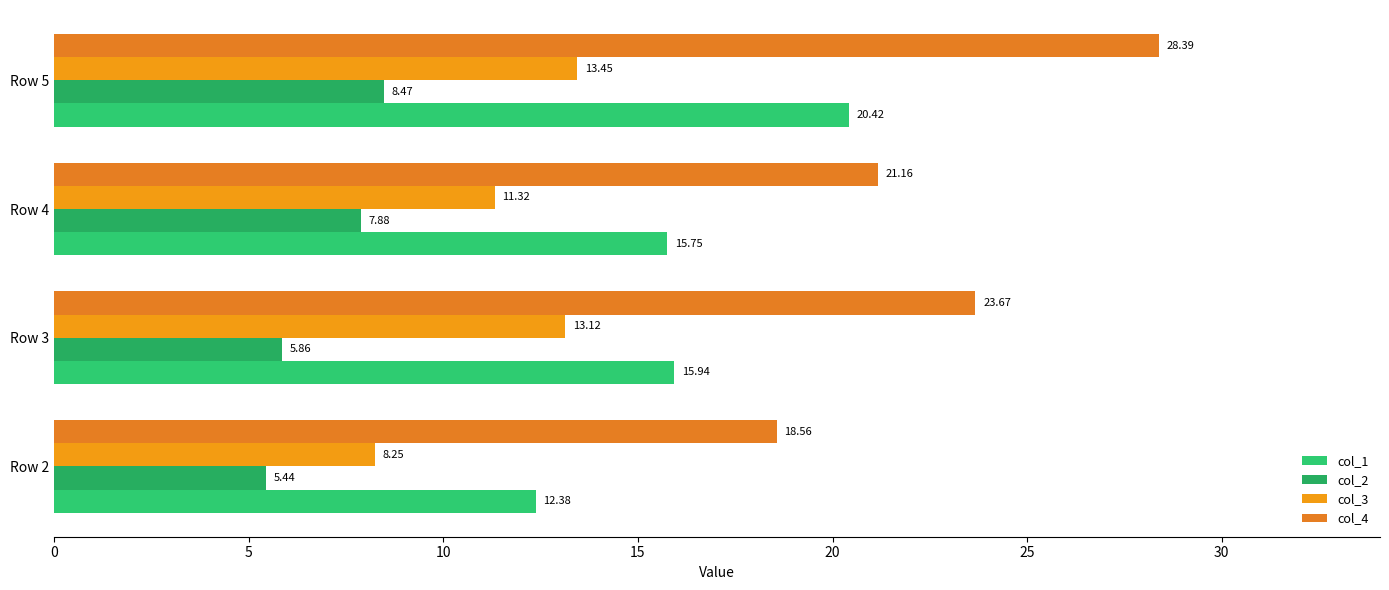

How many data points in col_3 are above 13?

2